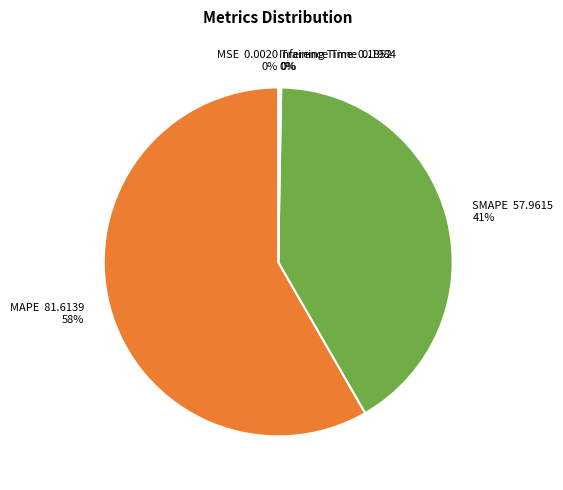

Do SMAPE 57.9615 41% and MAPE 81.6139 58% together represent more than half of the pie?

Yes